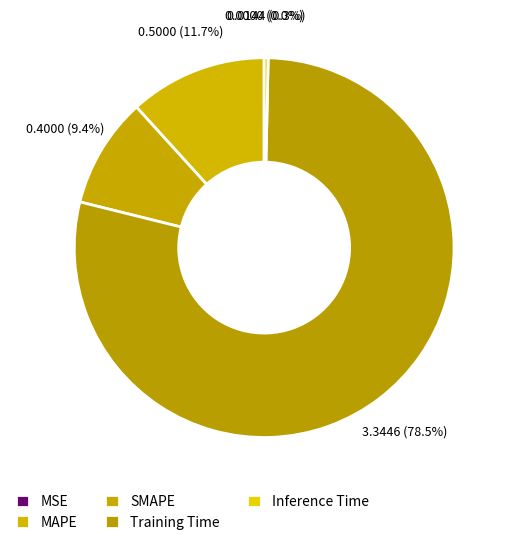

Rank the categories by value from lowest to highest.

MSE, Inference Time, SMAPE, MAPE, Training Time